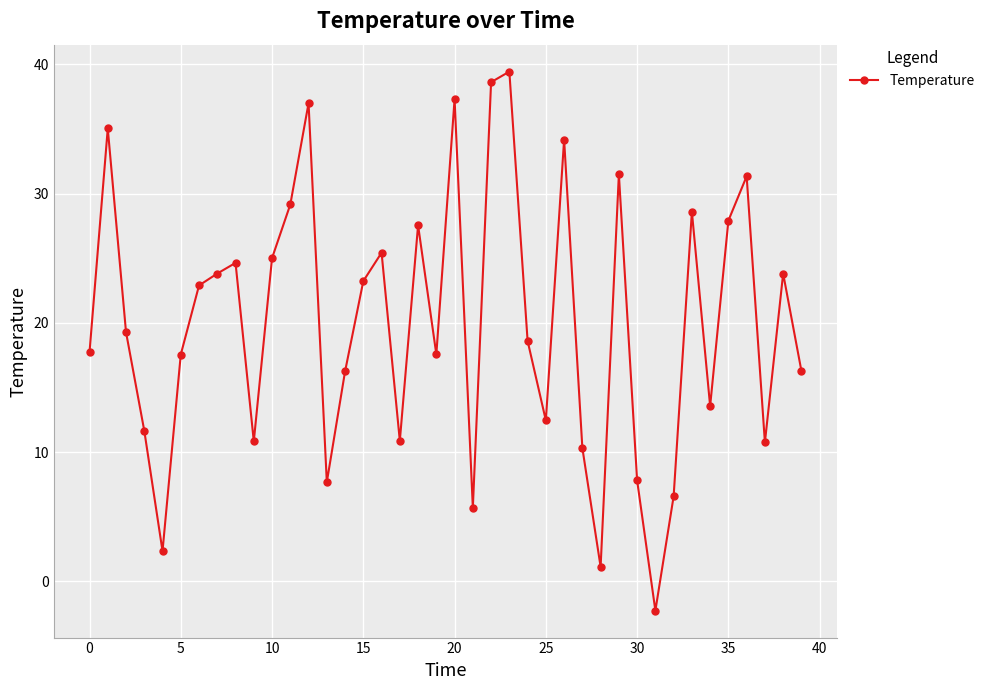

How many points are higher than both their immediate neighbors (excluding endpoints)?

12